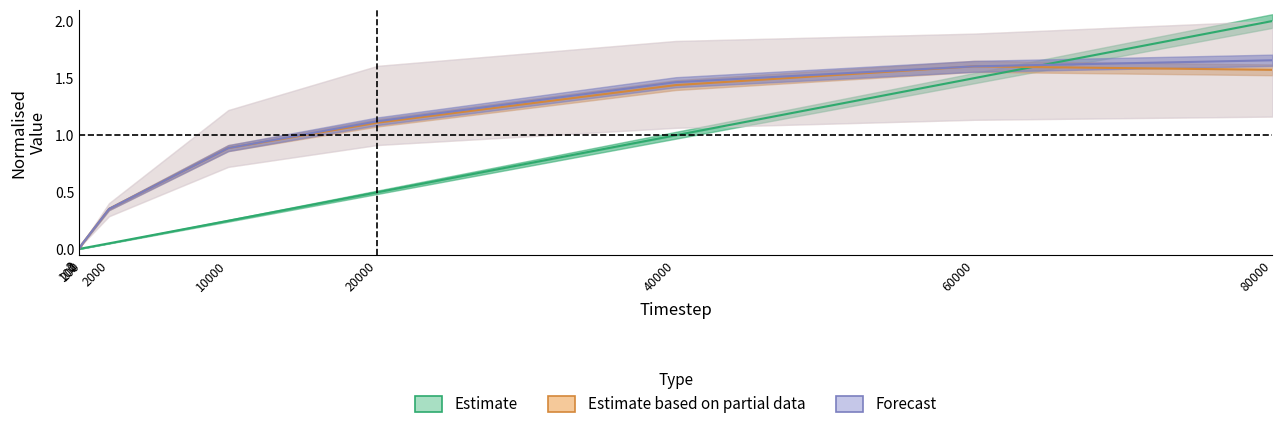

How many positive values does the Forecast series have?

8